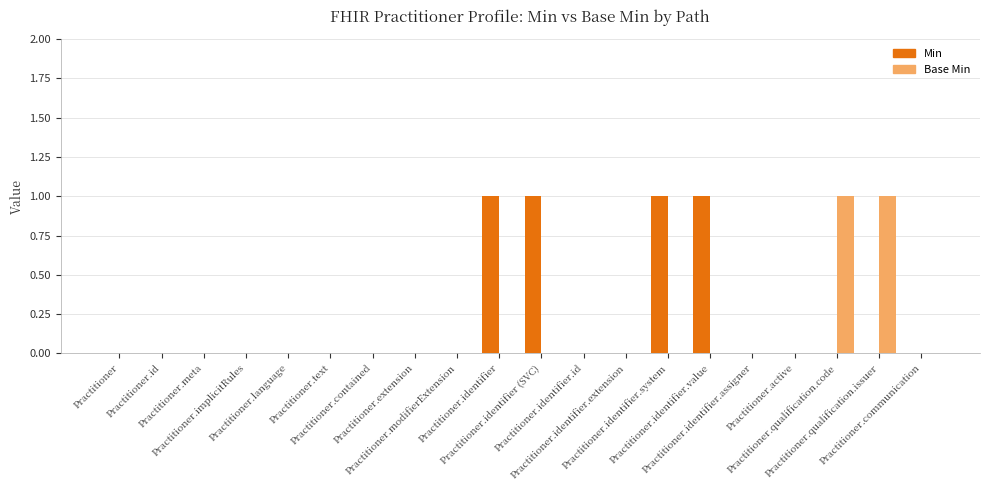

Is the value of Base Min at Practitioner.id greater than the value of Min at Practitioner.identifier (SVC)?

No